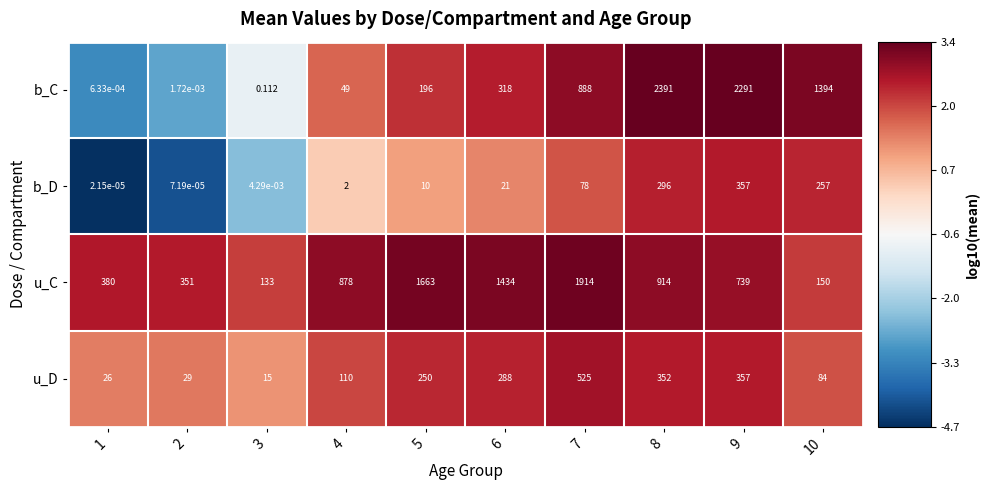

List the series in order of their peak value, highest first.

b_C, u_C, u_D, b_D